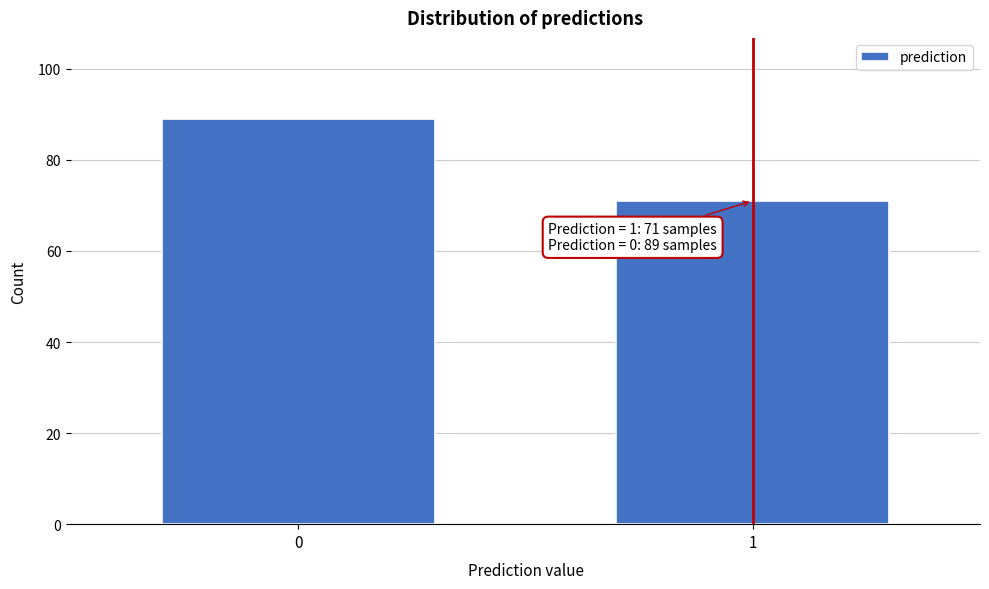

Reading right to left, transcribe all the data shown in this chart.

1=71	0=89